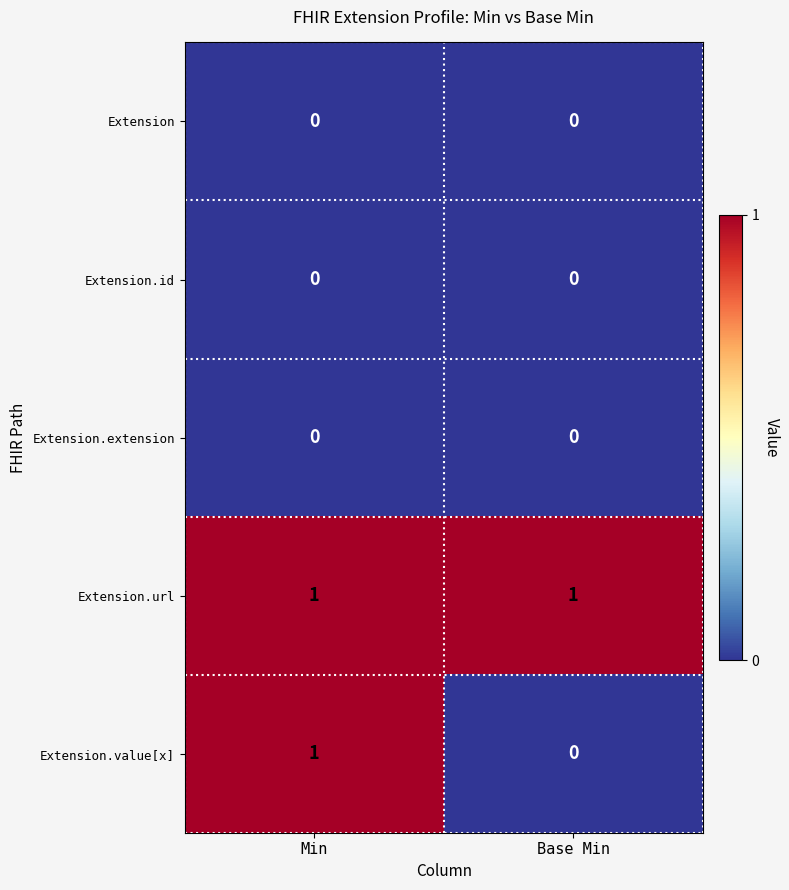

Which series has the widest spread of values?

Extension.value[x]